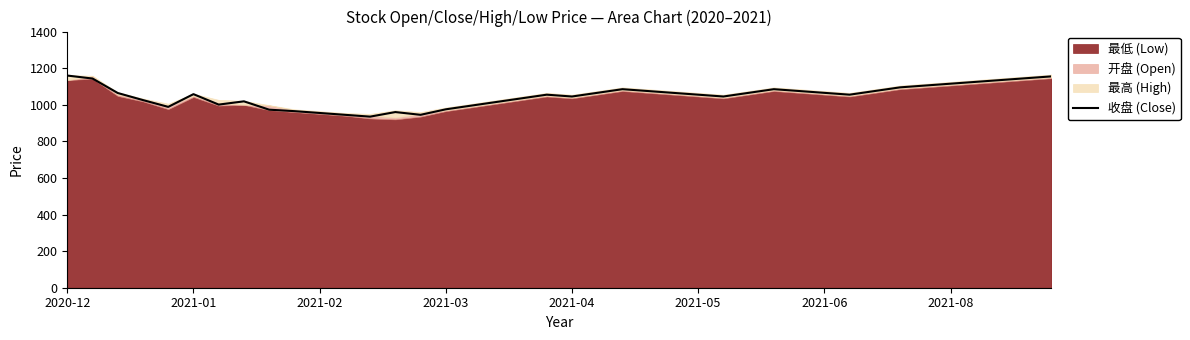

The value of 收盘 (Close) at 2021-04 is 1045.0. True or false?

True